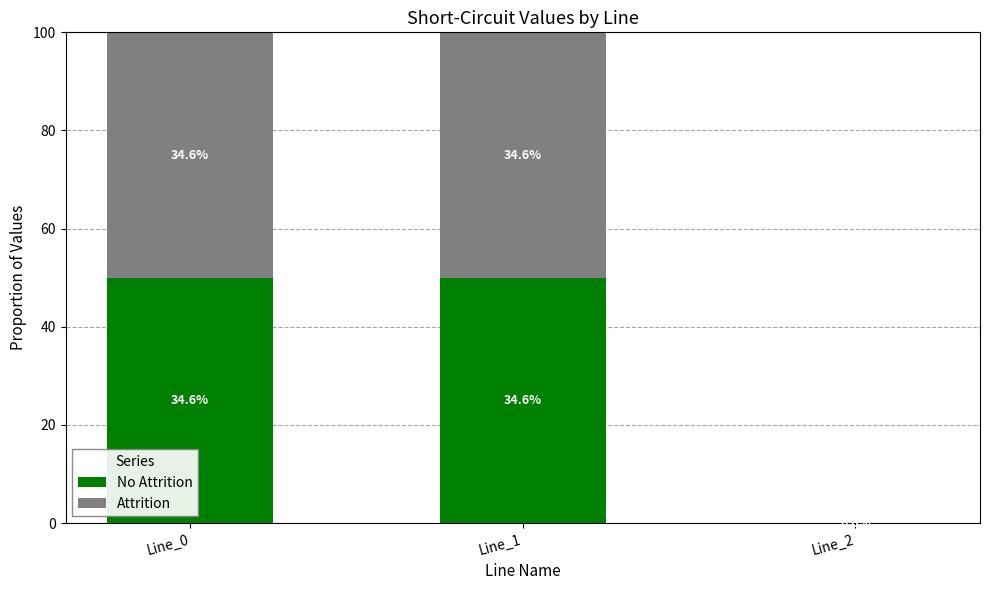

At which label does No Attrition first exceed 50?

Line_1